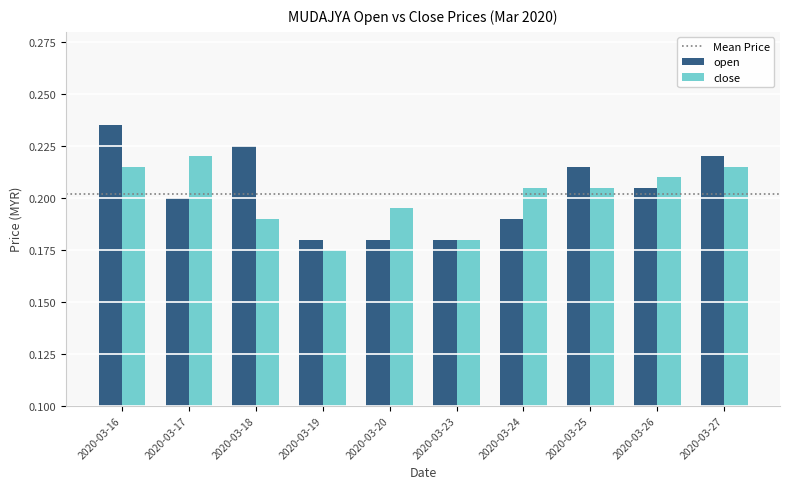

How many series are shown in this chart?

2